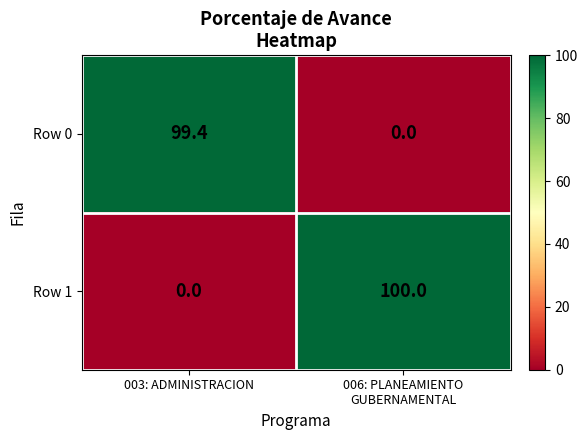

What is the average value of the Row 0 series?

49.7